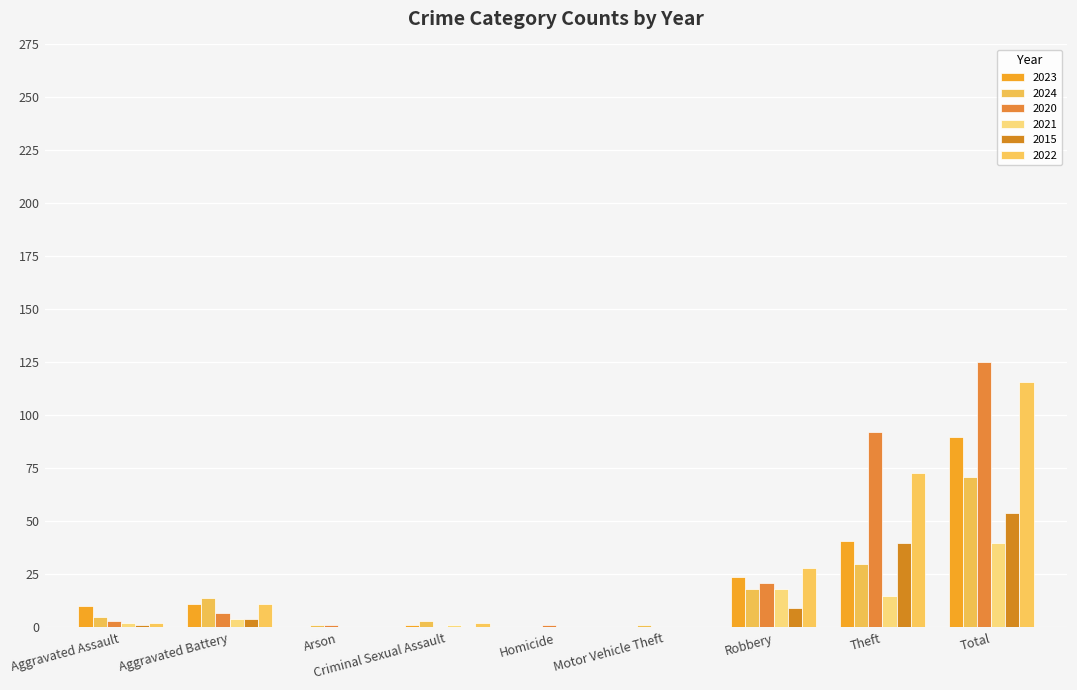

List the series in order of their peak value, highest first.

2020, 2022, 2023, 2024, 2015, 2021